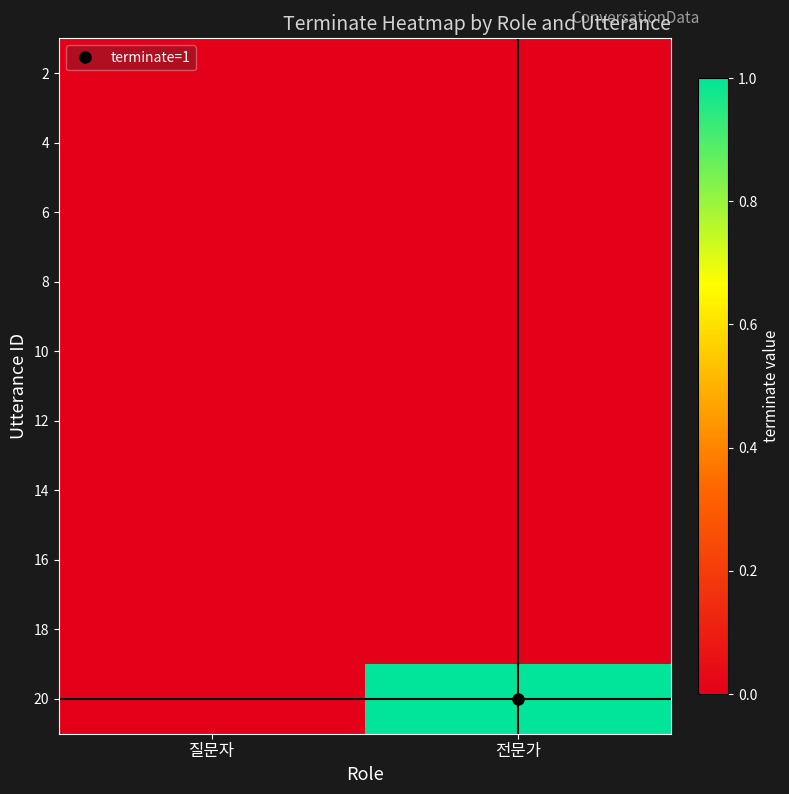

Reading left to right, transcribe all the data shown in this chart.

2: 질문자=0	전문가=0
4: 질문자=0	전문가=0
6: 질문자=0	전문가=0
8: 질문자=0	전문가=0
10: 질문자=0	전문가=0
12: 질문자=0	전문가=0
14: 질문자=0	전문가=0
16: 질문자=0	전문가=0
18: 질문자=0	전문가=0
20: 질문자=0	전문가=1